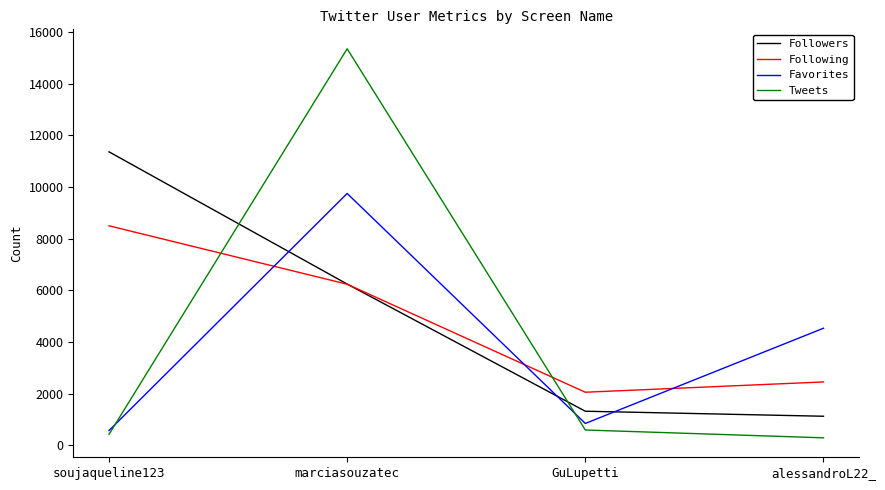

In Tweets, how many points are higher than both neighbors (excluding endpoints)?

1